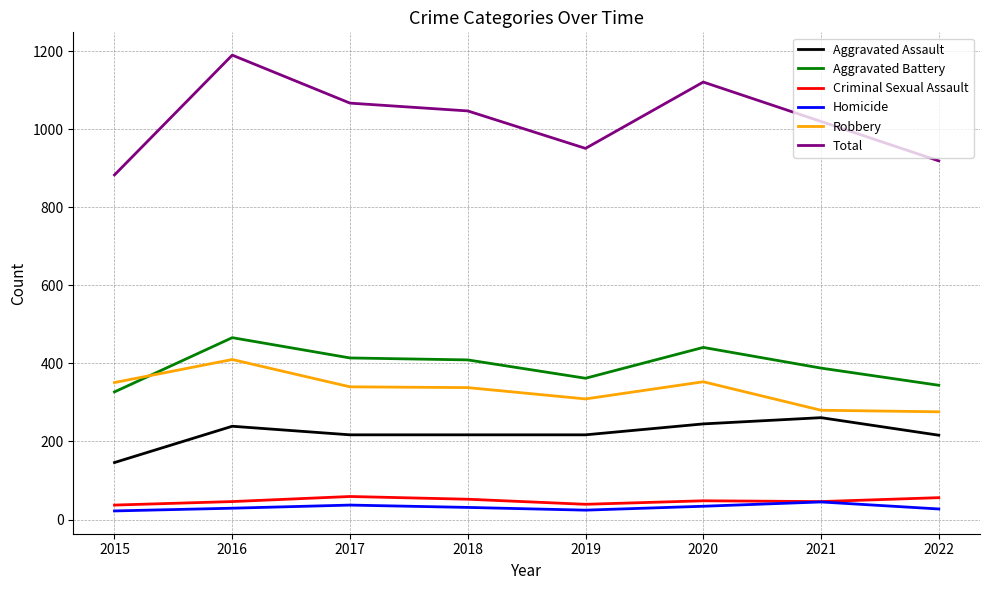

Between 2015 and 2021, which series saw the biggest shift?

Total